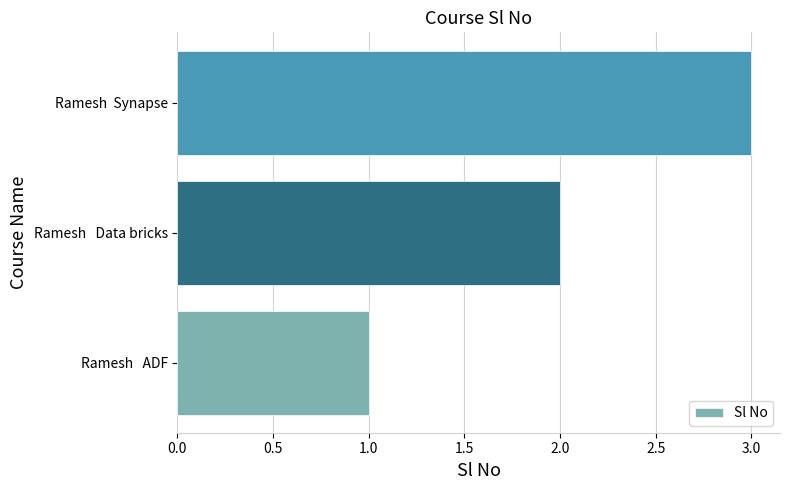

List the labels in order of value, smallest first.

Ramesh   ADF, Ramesh   Data bricks, Ramesh  Synapse